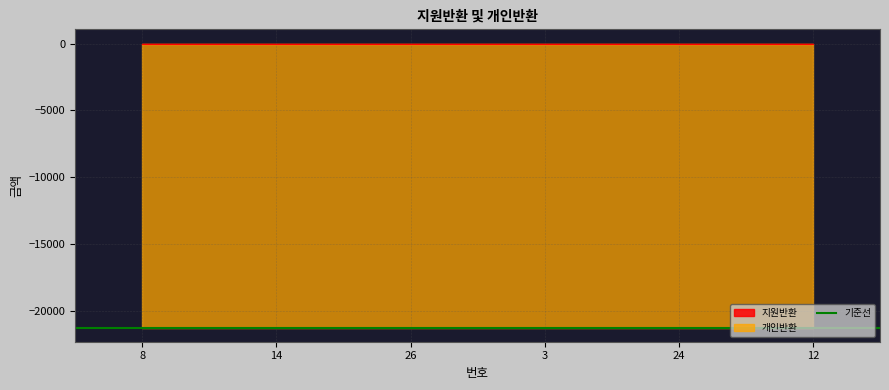

What is the difference between the highest and lowest values at 14?

21230